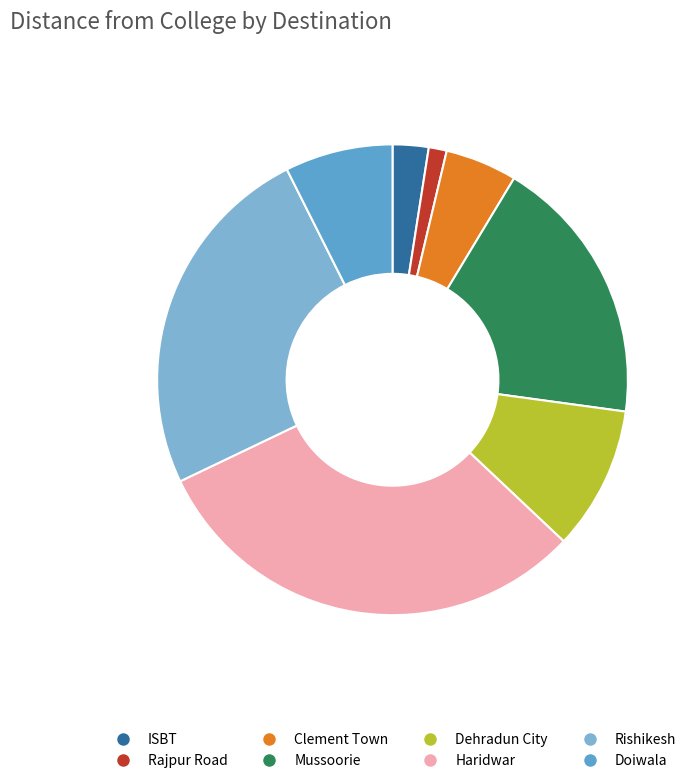

How many slices are in this pie chart?

8